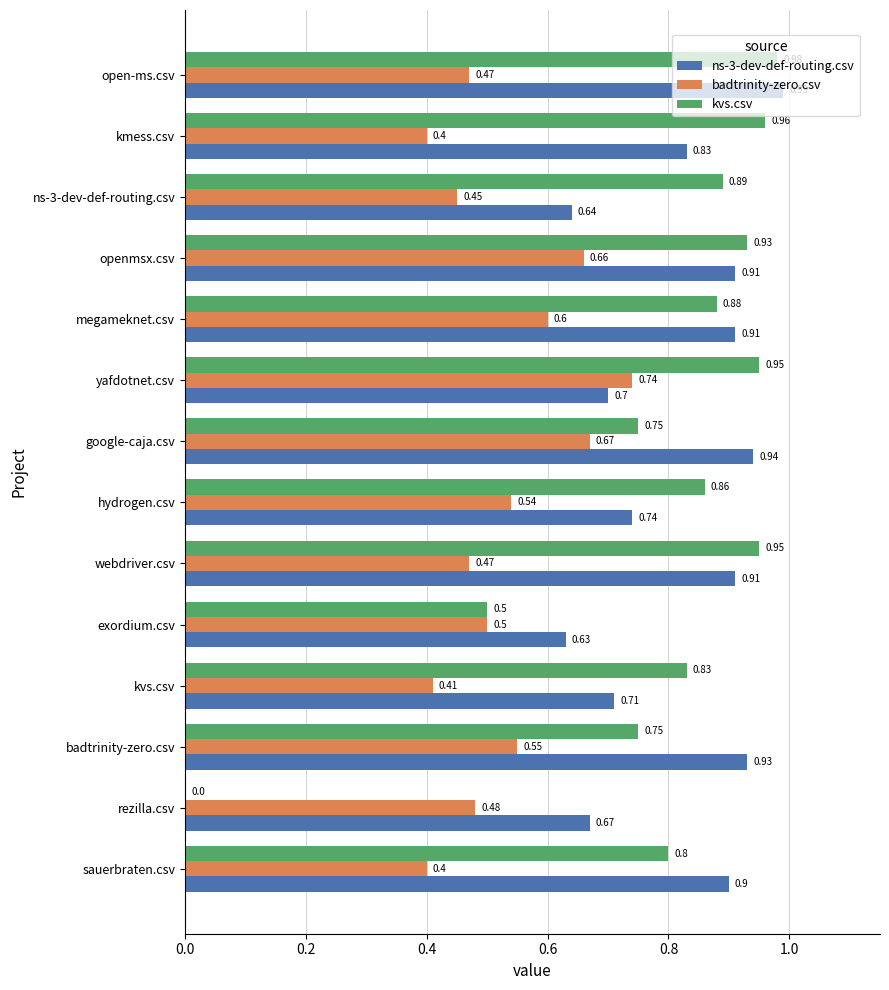

What is the sum of all ns-3-dev-def-routing.csv values?

11.4